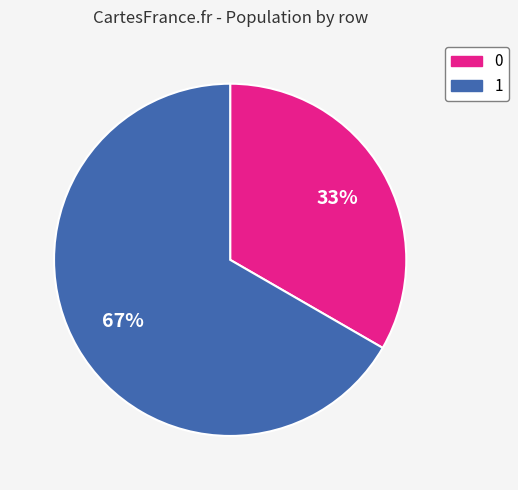

To the nearest percent, what is the average slice percentage?

50%